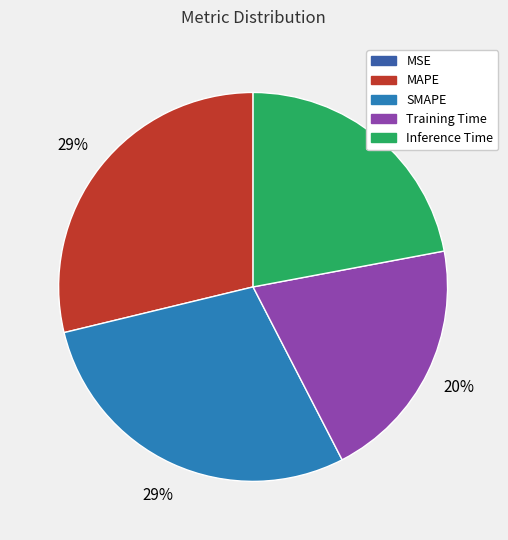

Is there a majority slice in this chart?

No